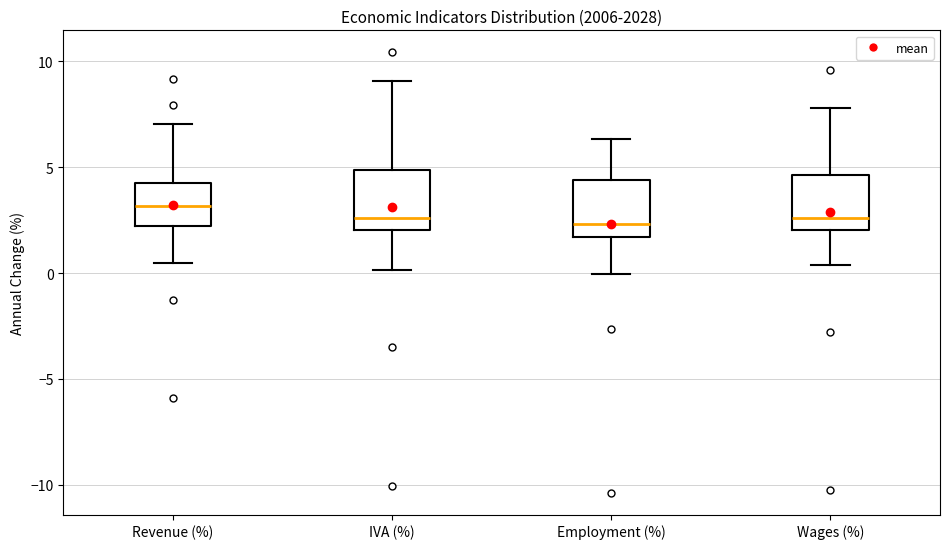

Which box has the highest median line?

Revenue (%)